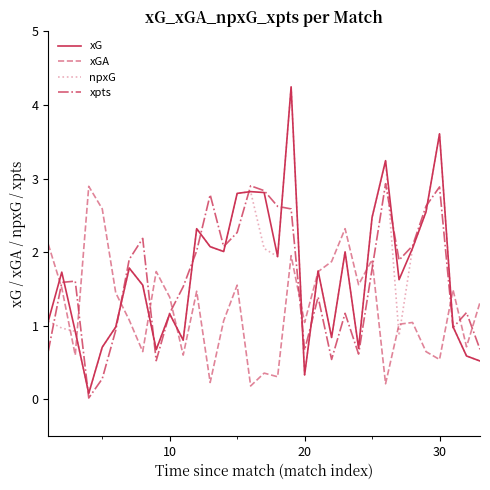

What is the maximum value for xGA?

2.9